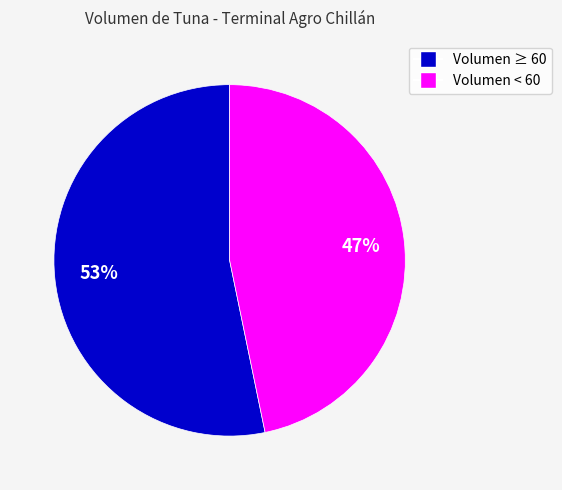

Between Volumen < 60 and Volumen ≥ 60, which is larger?

Volumen ≥ 60